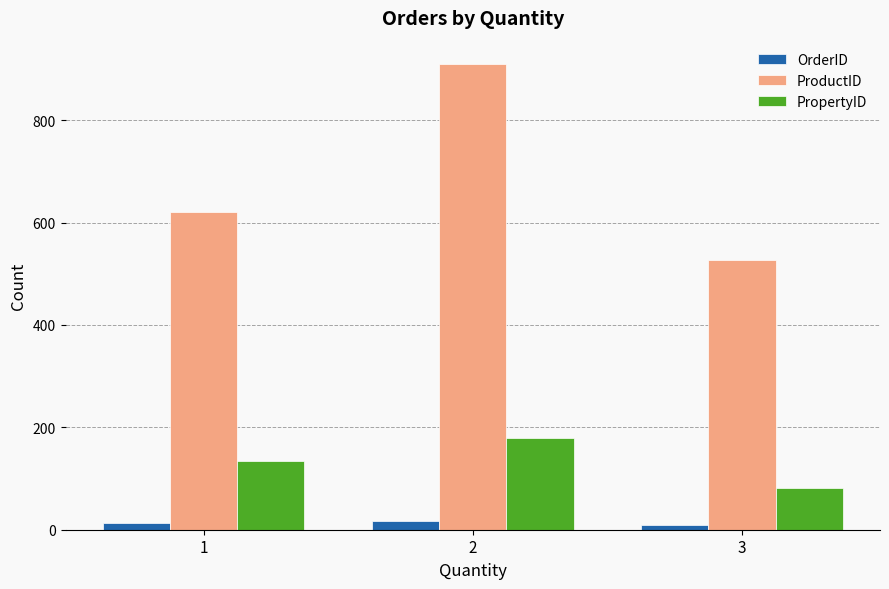

What is the difference between the OrderID values at 1 and 2?

4